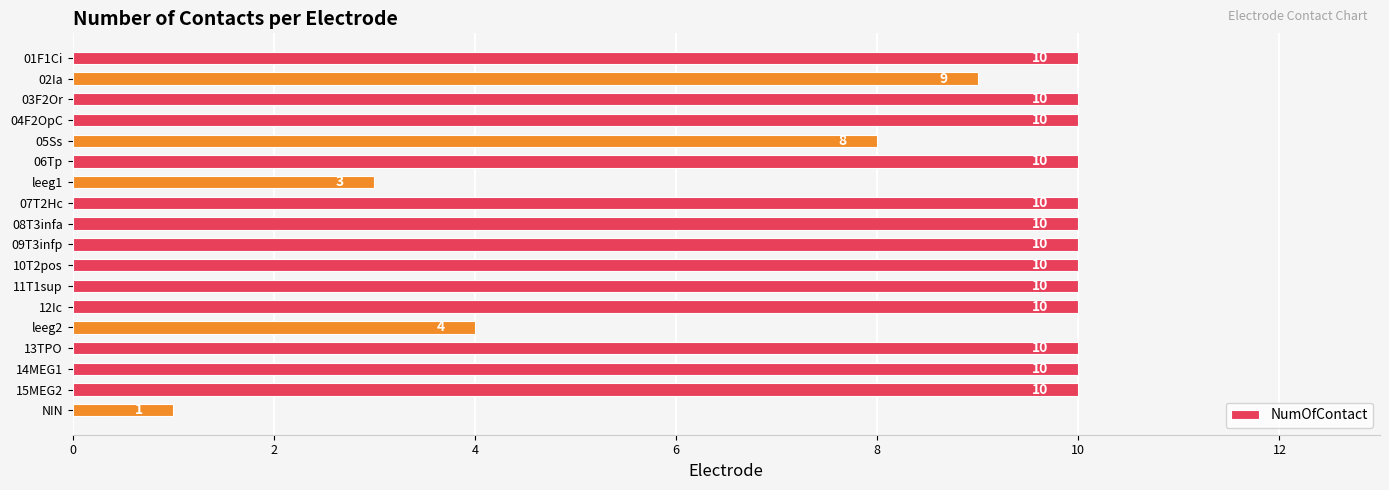

What is the greatest value displayed?

10